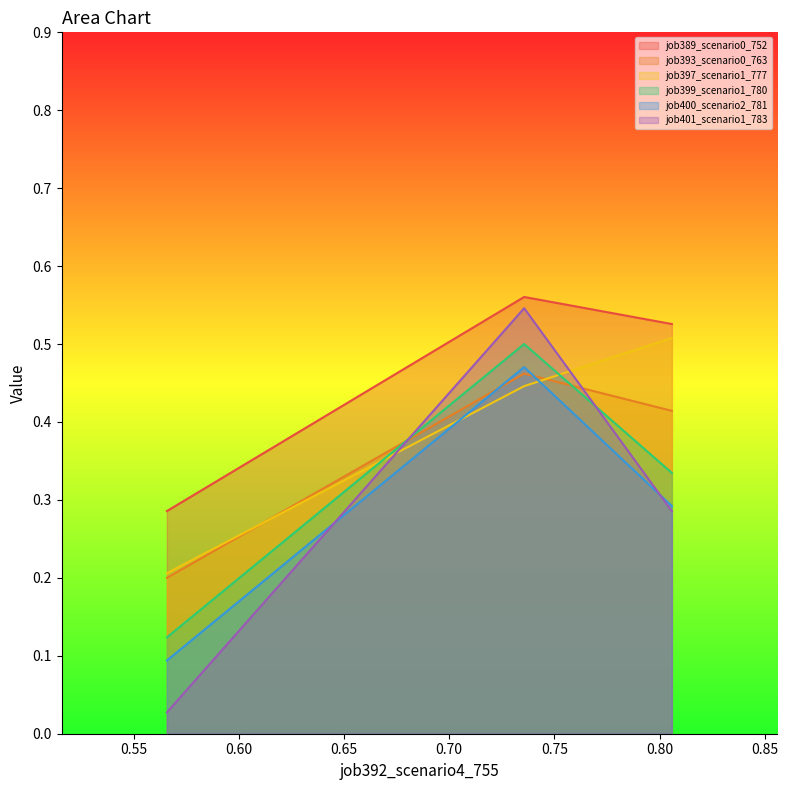

Is it true that job393_scenario0_763 equals 0.3 at B14?

False